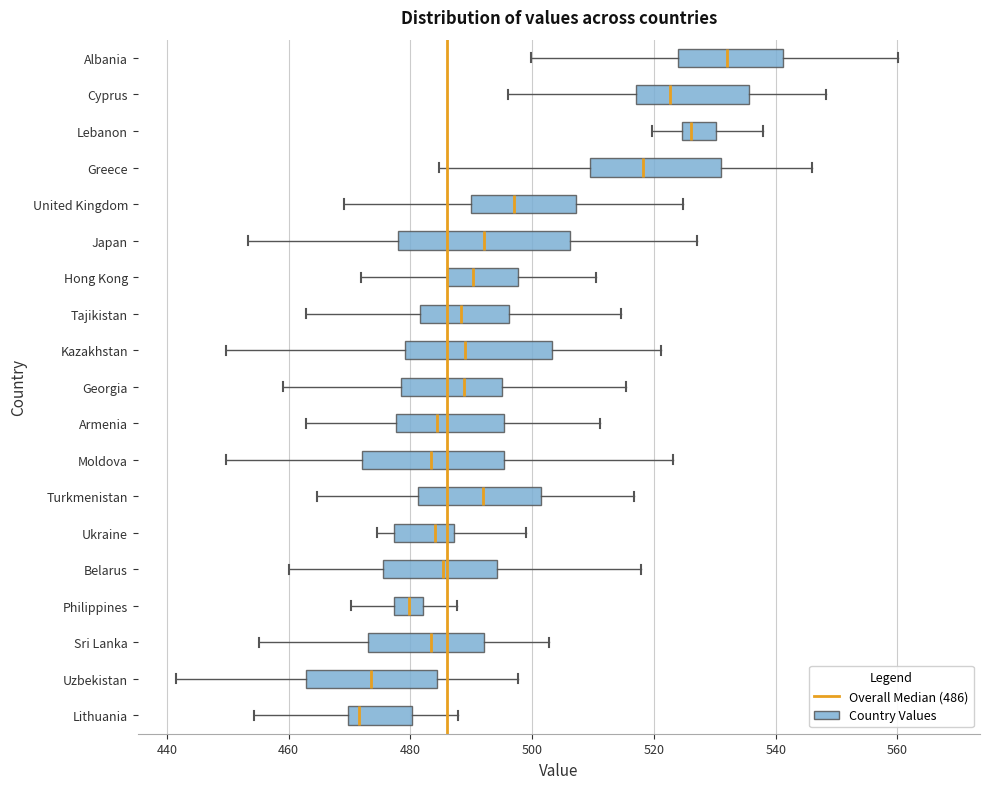

Comparing the boxes themselves (not the whiskers), which one is the widest?

Japan